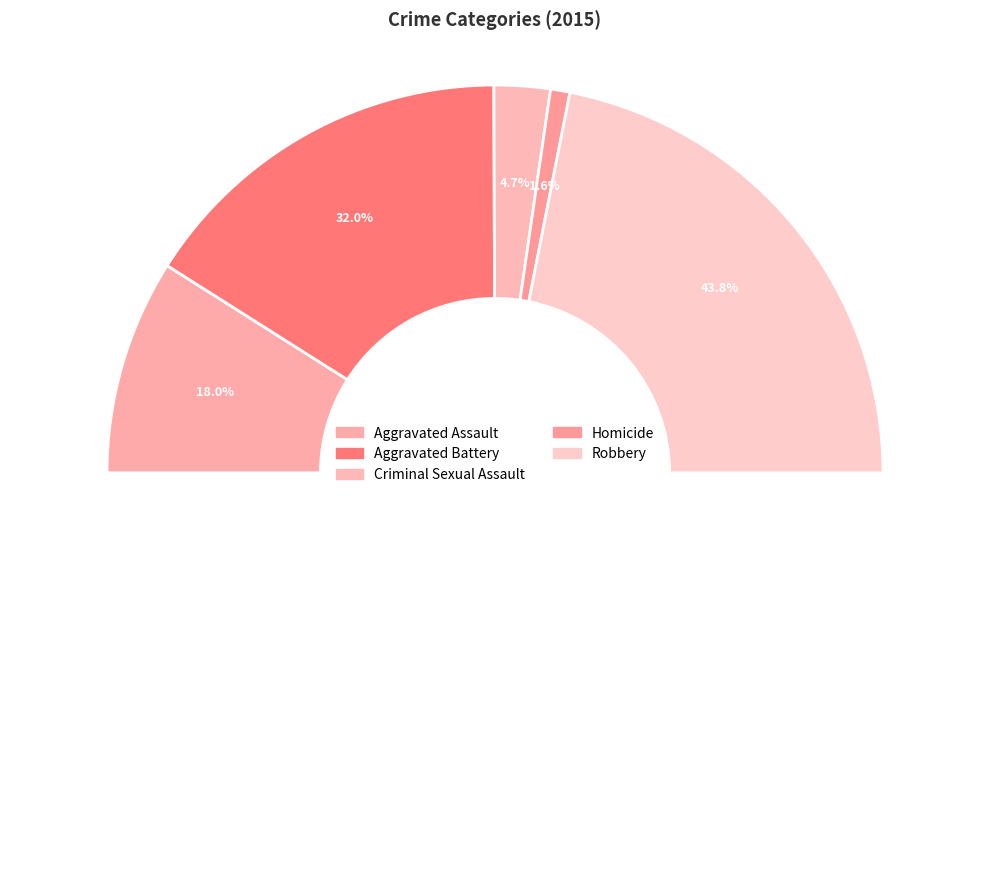

To the nearest percent, what portion does Criminal Sexual Assault represent?

5%